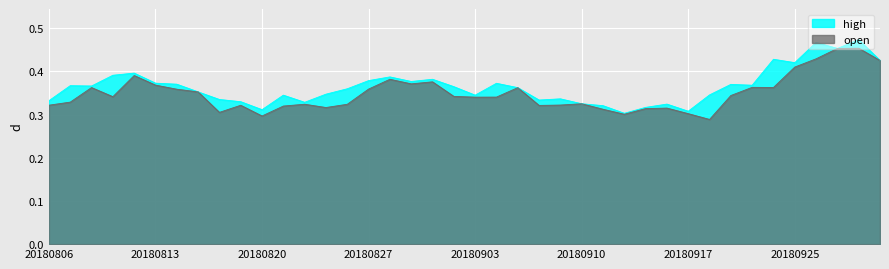

At 20180831, list the series in order from largest to smallest.

high, open